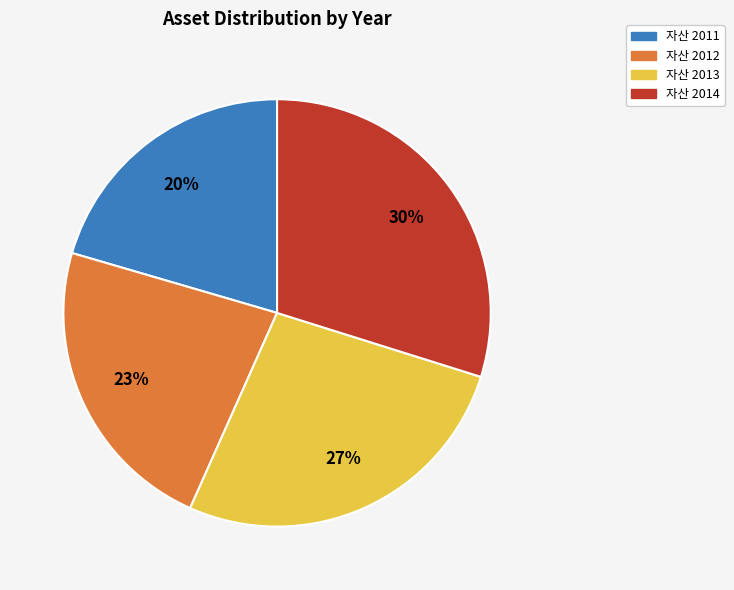

How many slices are in this pie chart?

4